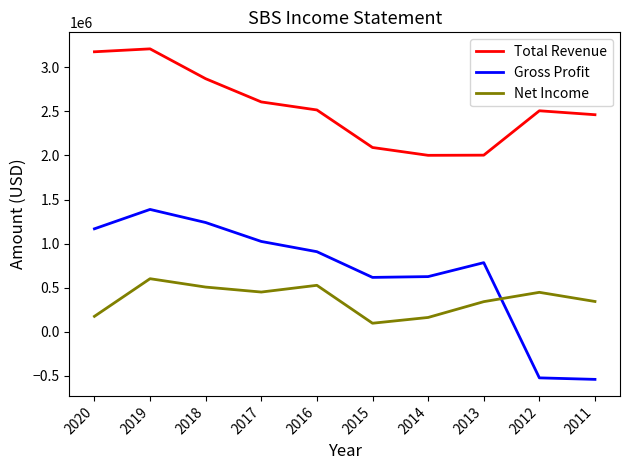

How many lines are shown in the chart?

3